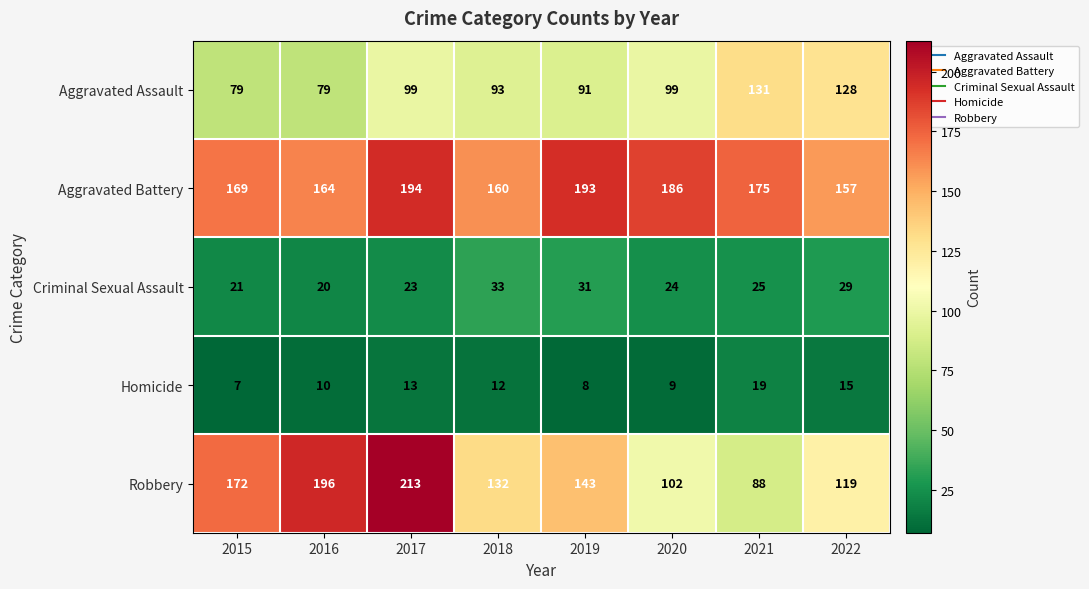

Which series has the largest range (max minus min)?

Robbery